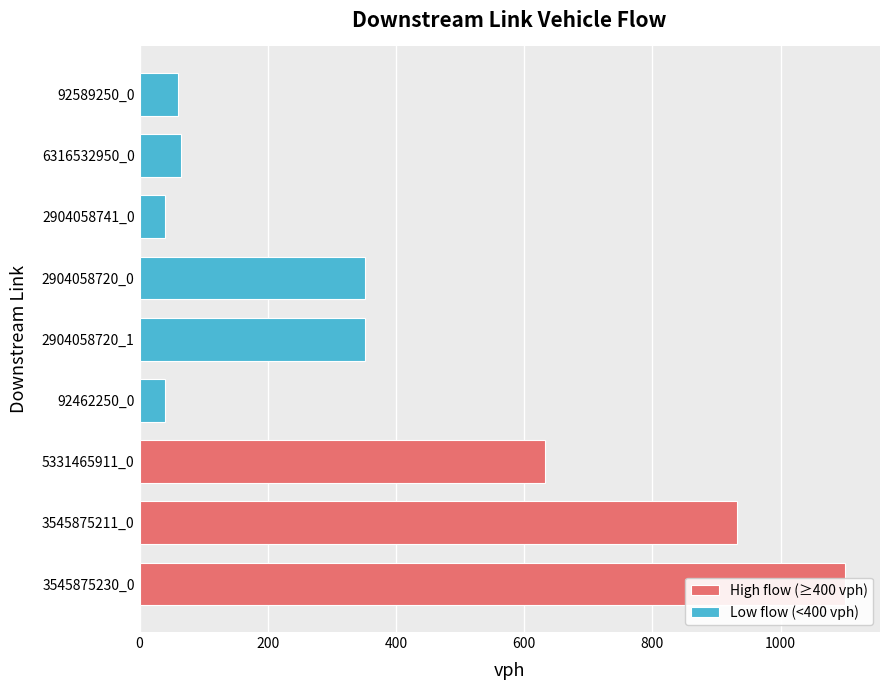

How many bars are there in total?

9